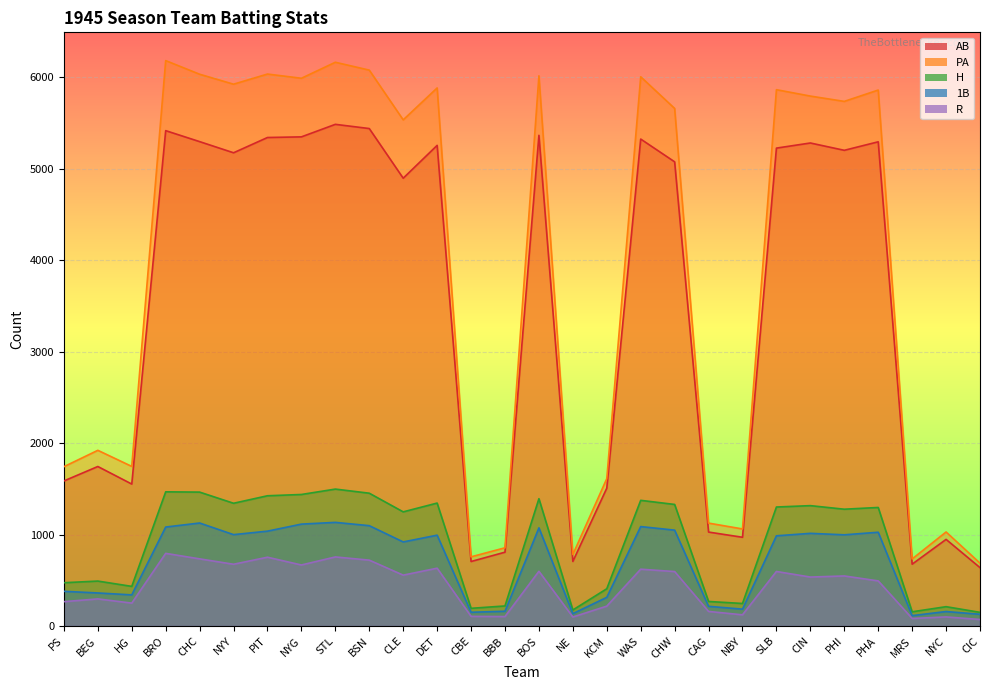

Where is 1B nearest to the value 624?

PS